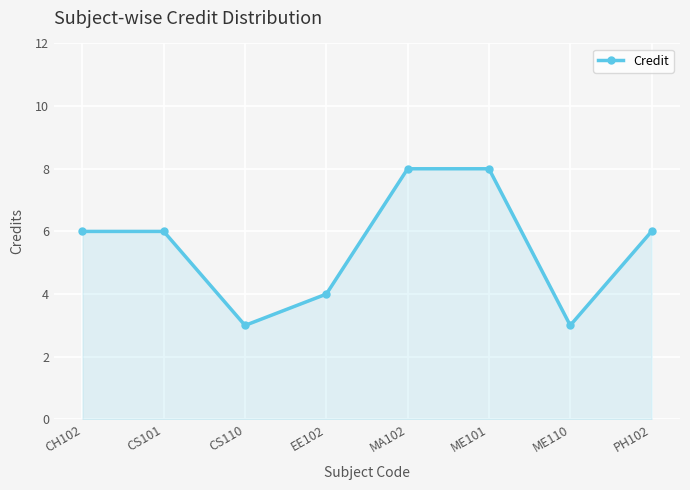

Is it true that the value at PH102 is 6?

True